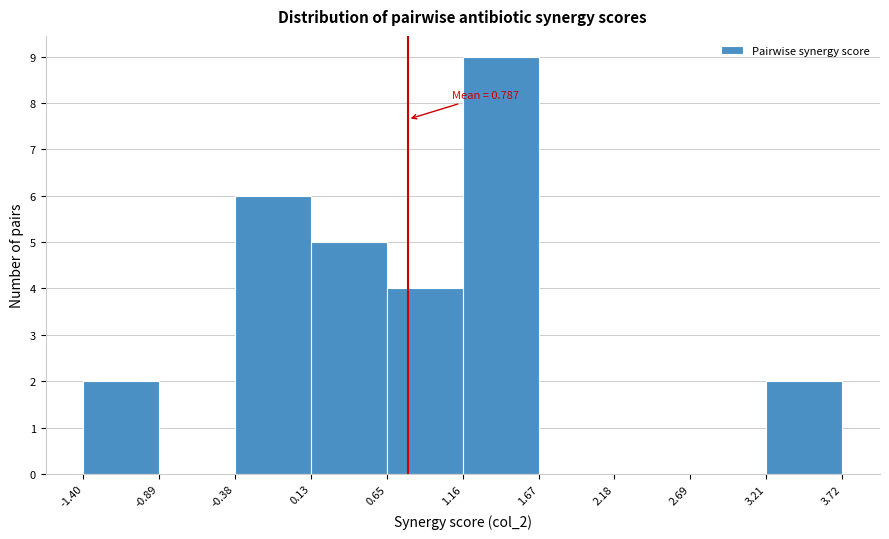

Over which range of the x-axis is the bar tallest?

1.16 to 1.67